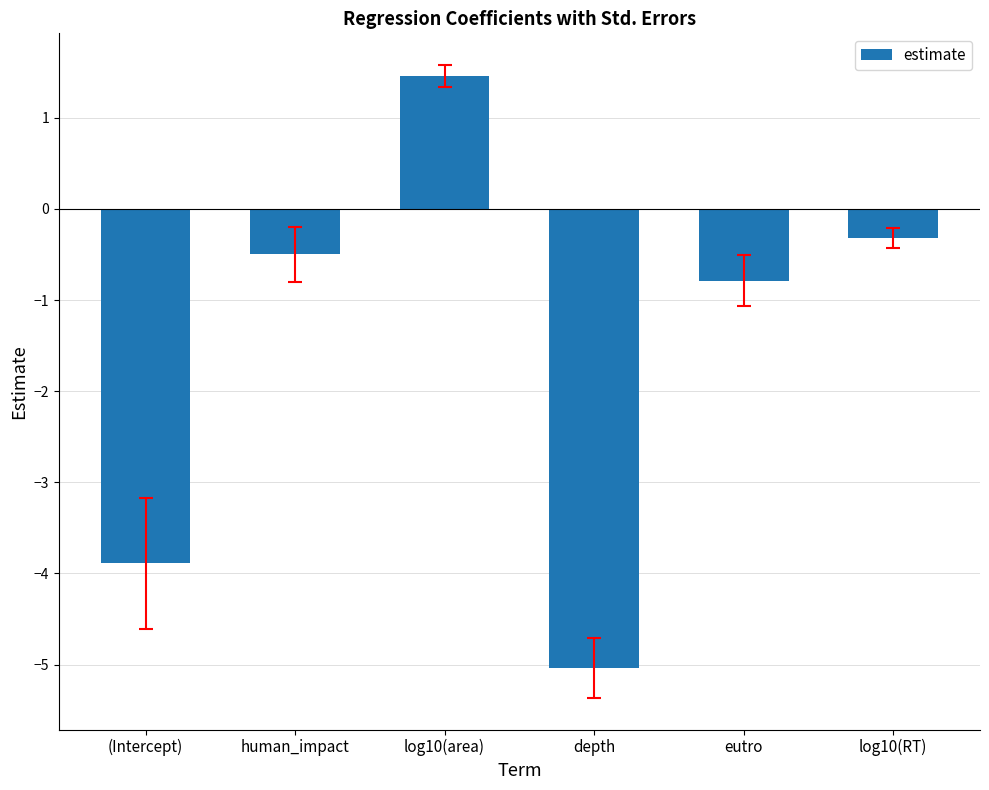

What is the label of the 5th bar from the left?

eutro